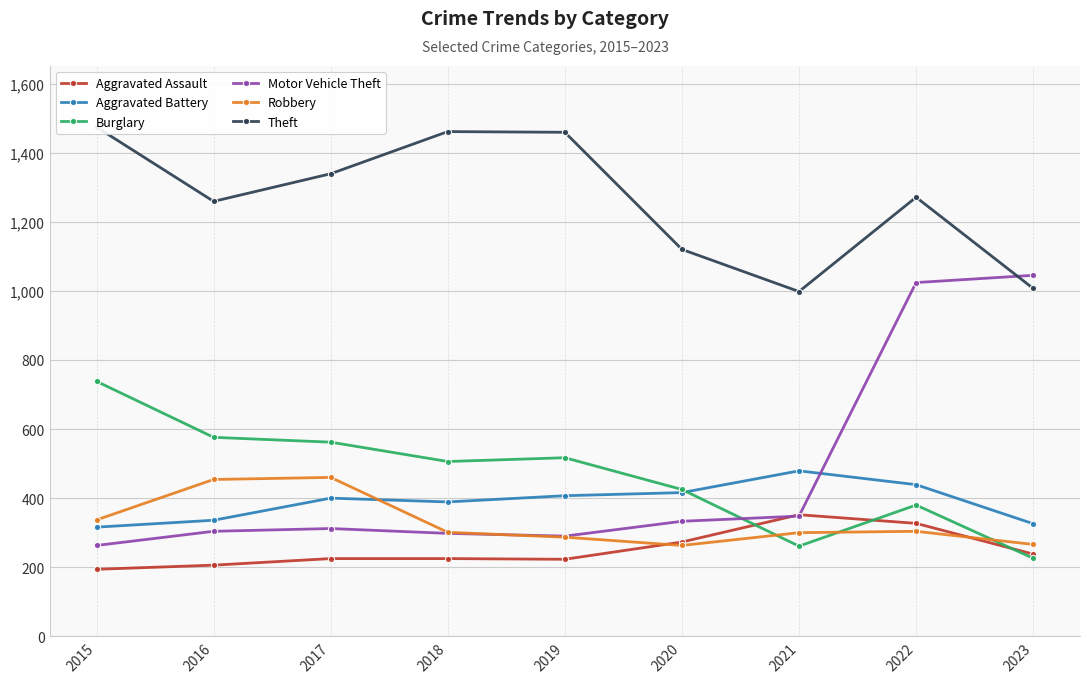

What is the value of the Aggravated Battery point at the 9th from the left?

326